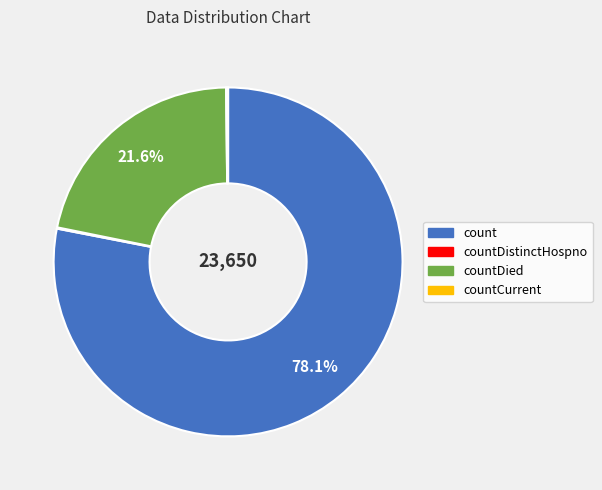

Is it true that count is 88% of the pie?

False